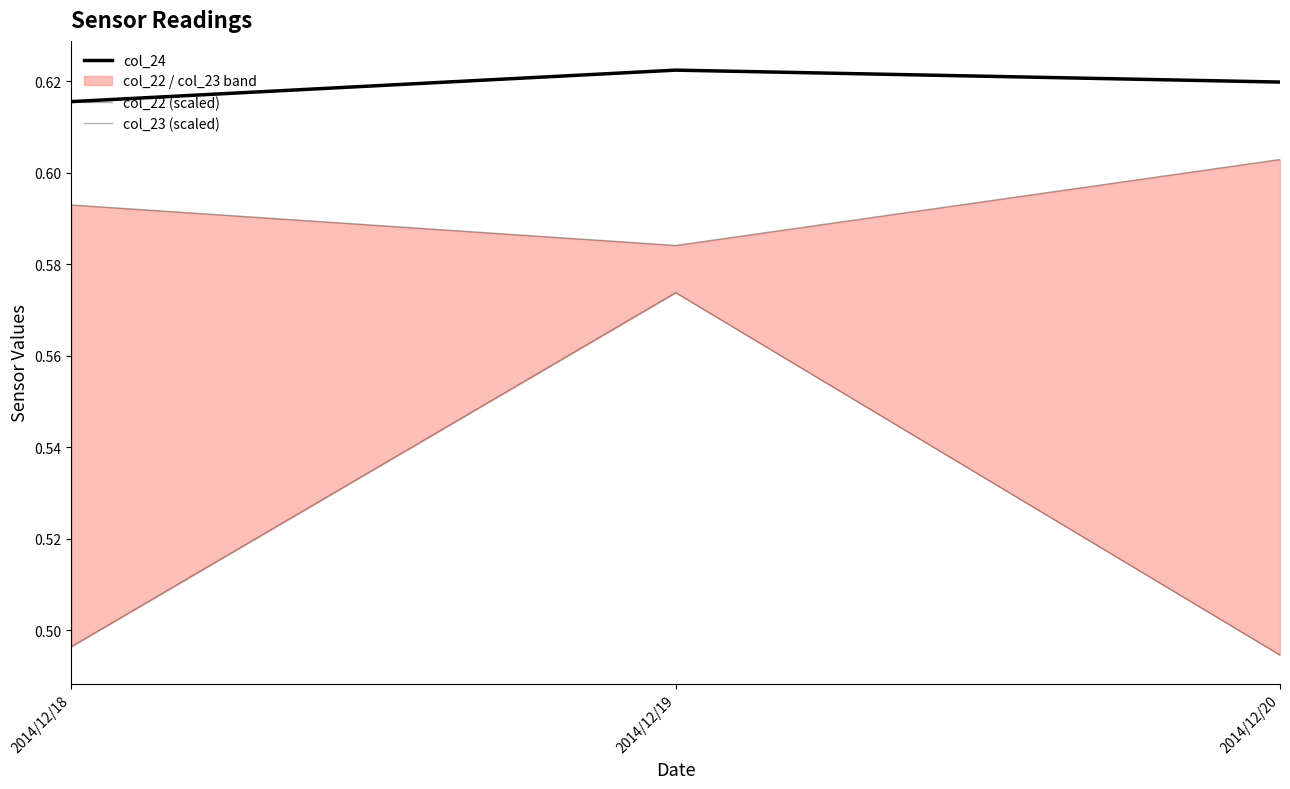

True or false: col_22 (scaled) has a value of 0.6 at 2014/12/20.

True